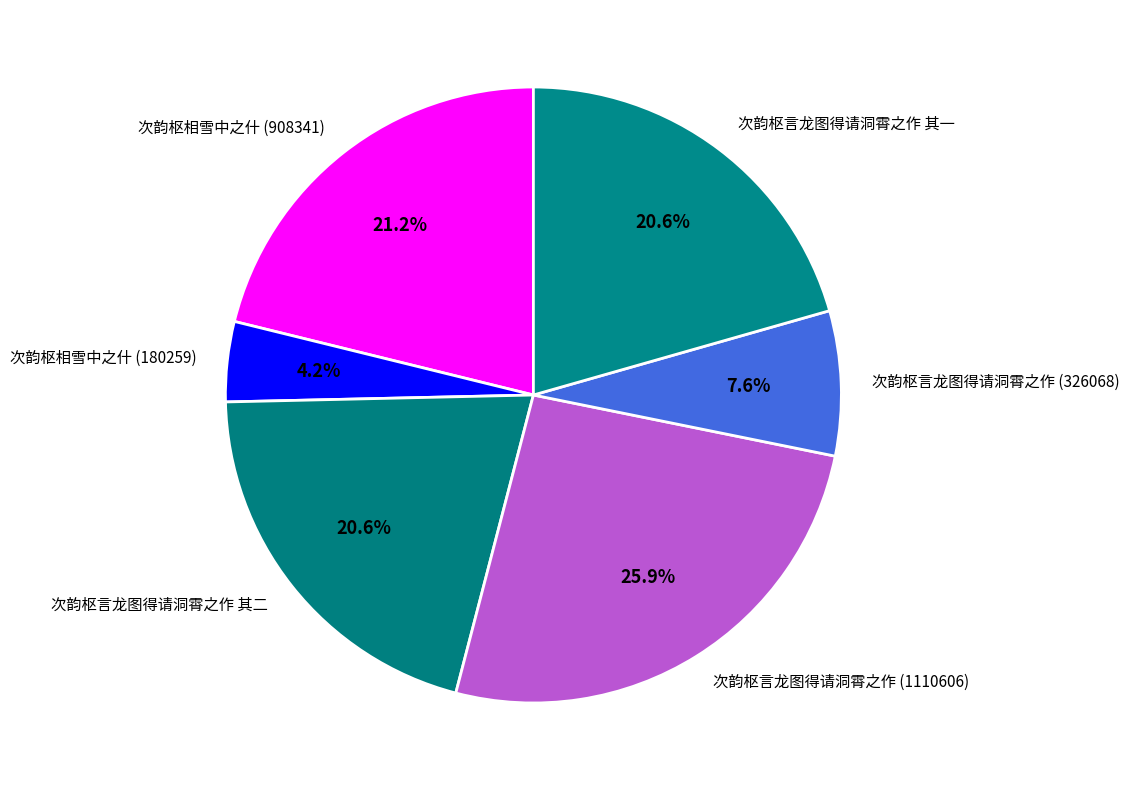

How many slices are in this pie chart?

6